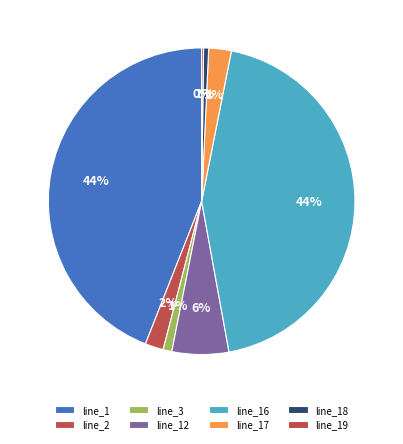

To the nearest percent, what is the average slice percentage?

12%